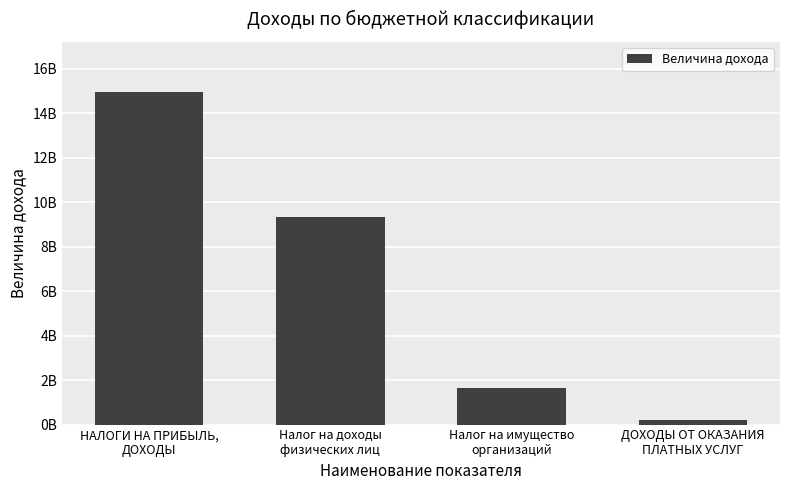

List the labels in order of value, smallest first.

ДОХОДЫ ОТ ОКАЗАНИЯ
ПЛАТНЫХ УСЛУГ, Налог на имущество
организаций, Налог на доходы
физических лиц, НАЛОГИ НА ПРИБЫЛЬ,
ДОХОДЫ